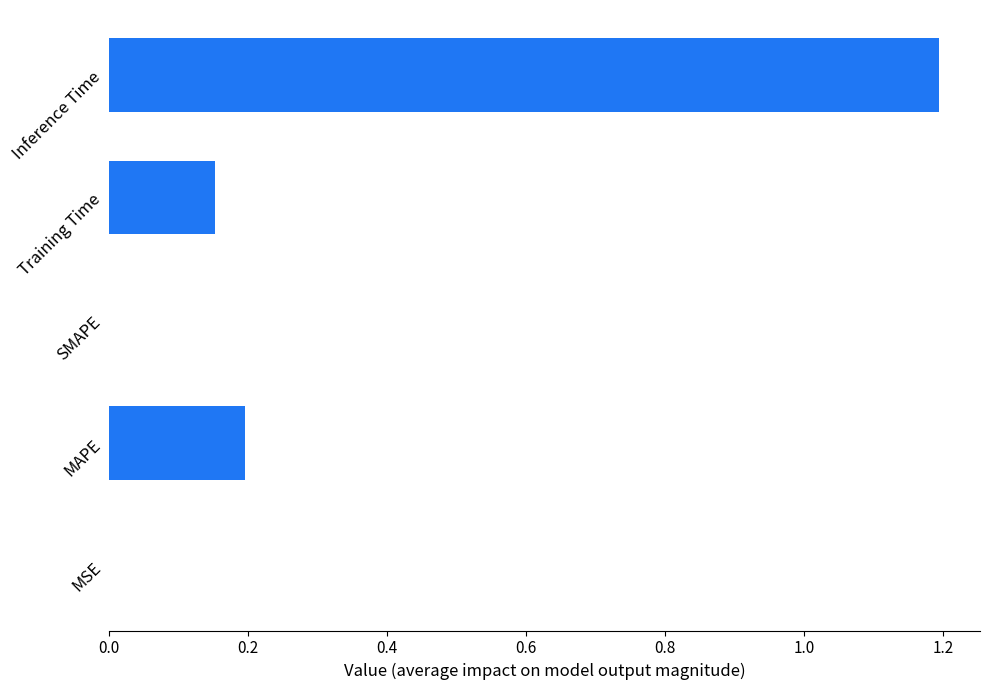

What is the maximum value shown in the chart?

1.2